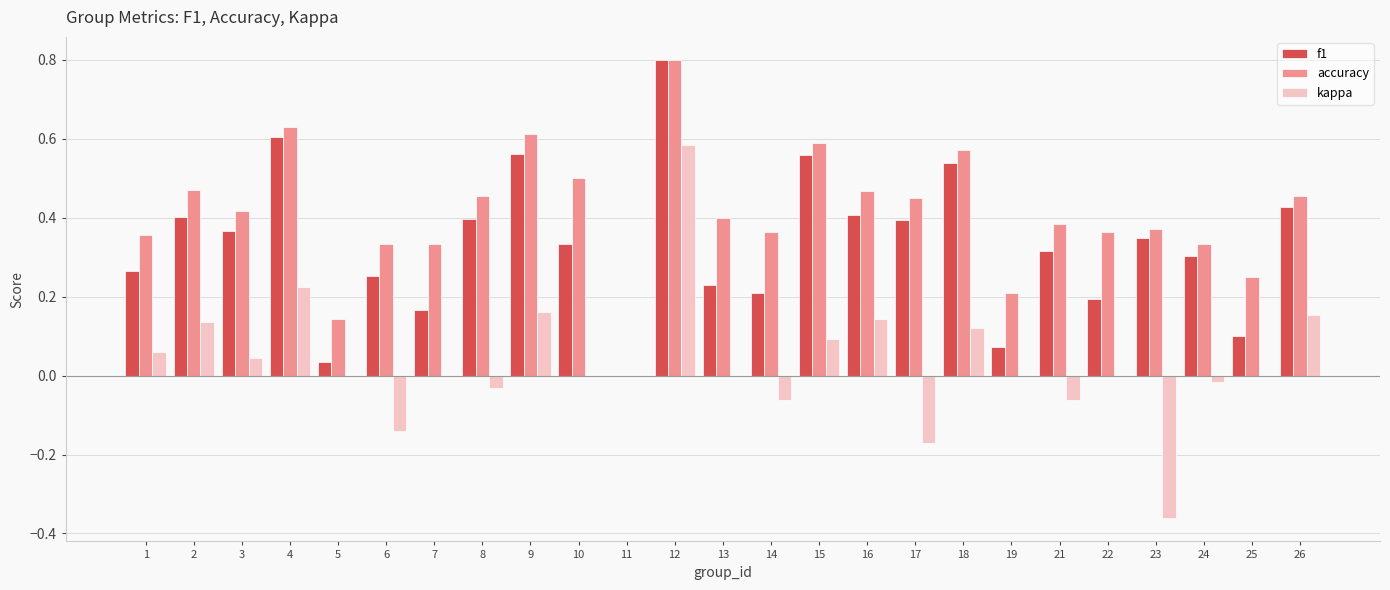

How many categories are shown in the chart?

25